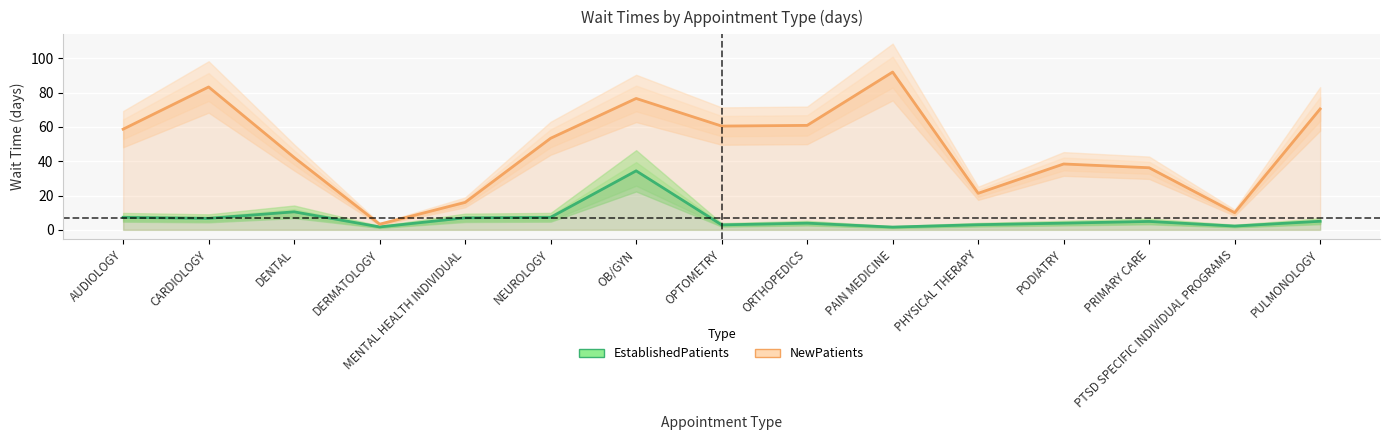

What is the difference between the second highest and minimum values in the EstablishedPatients series?

8.9